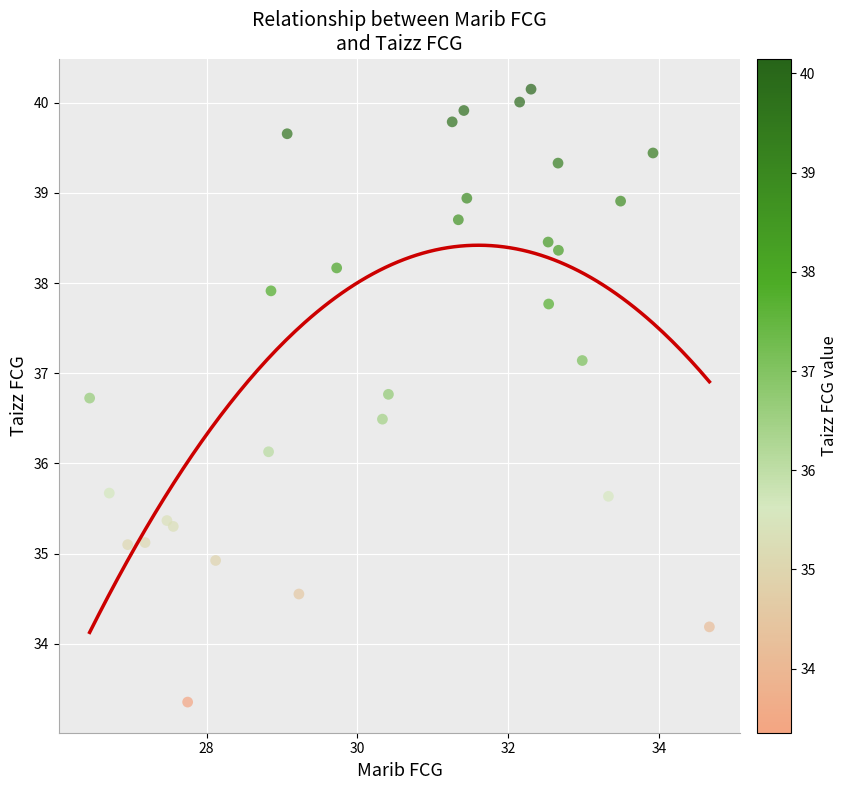

What Y value in the scatter plot is closest to 36?

36.1